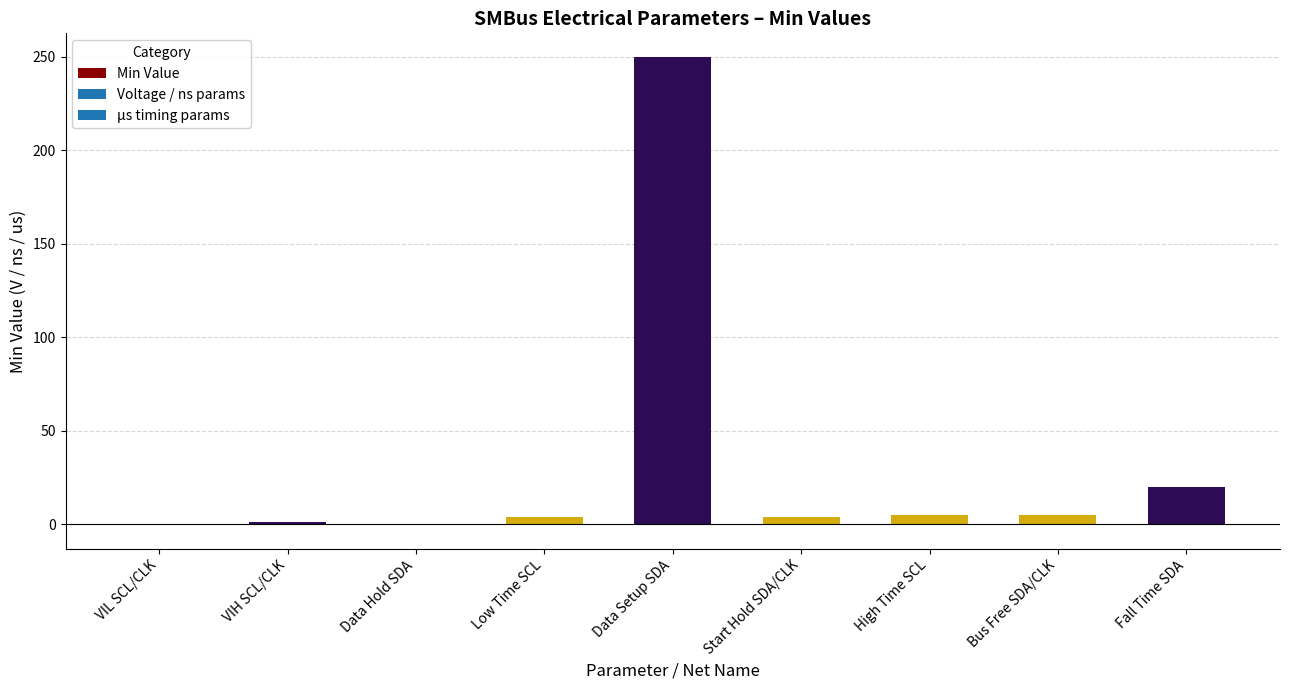

How many categories are shown in the chart?

9